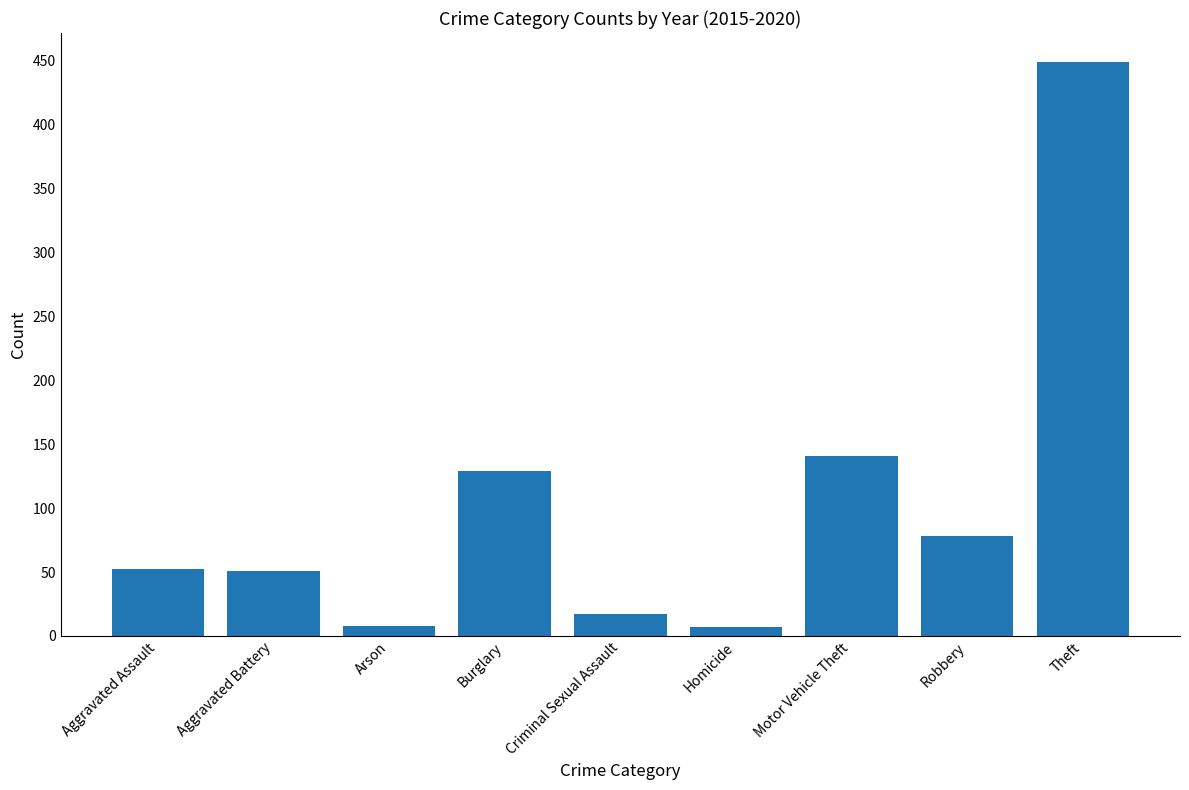

What is the difference between the second highest and minimum values?

134